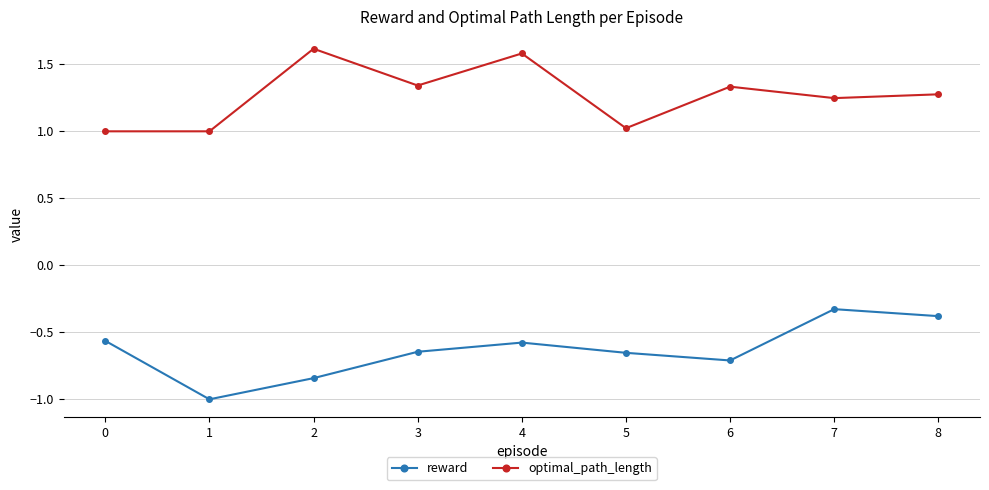

What is the difference between the maximum and minimum values in the reward series?

0.7